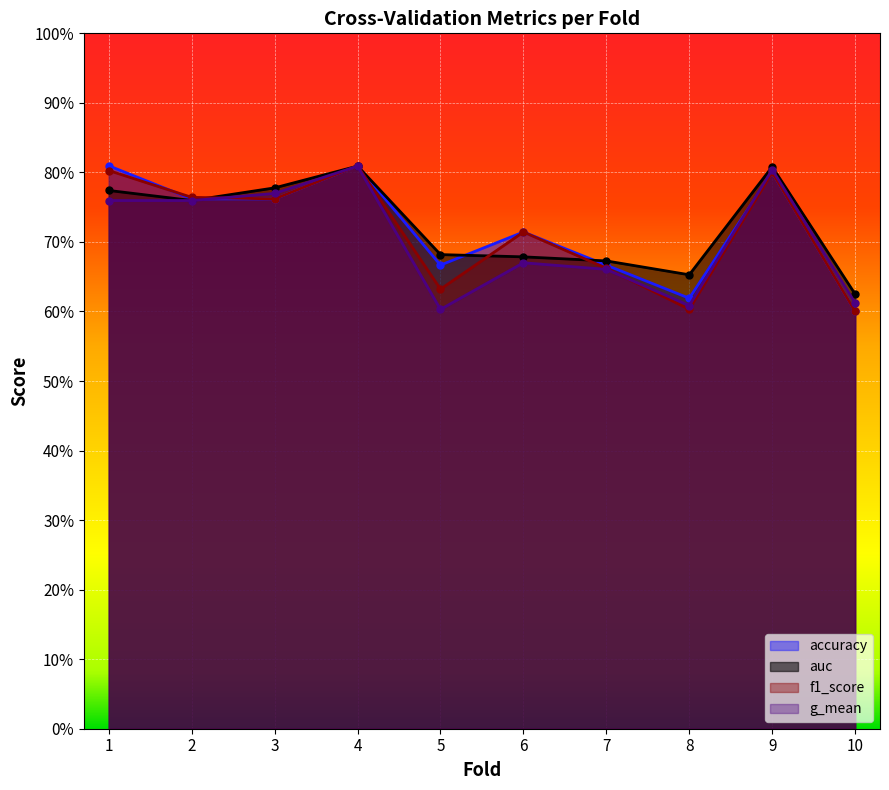

At which category does the chart reach its minimum across all series?

10